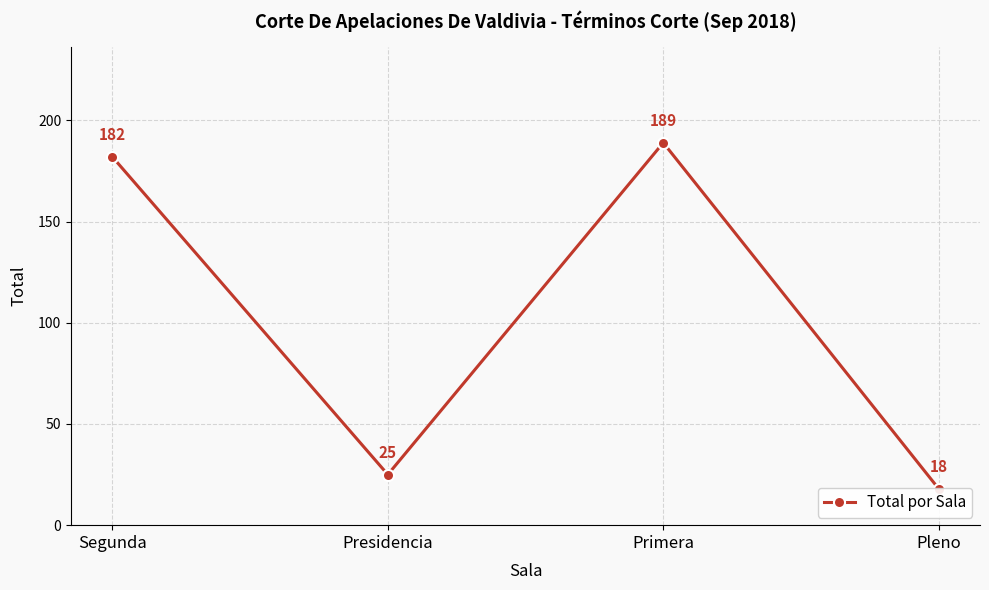

True or false: the data shows 18 at Pleno.

True